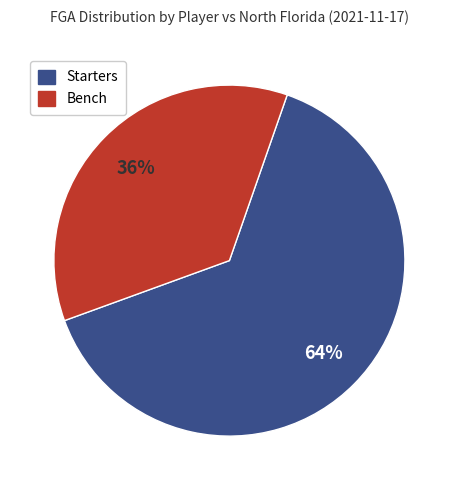

To the nearest percent, what is the average slice percentage?

50%